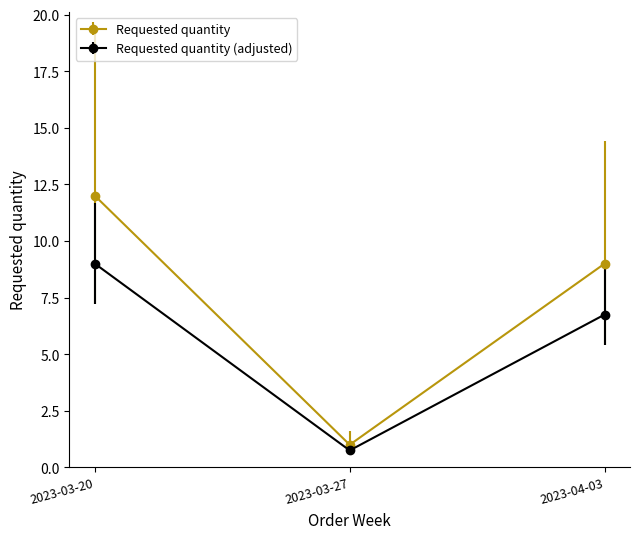

What is the label of the 1st point from the left?

2023-03-20